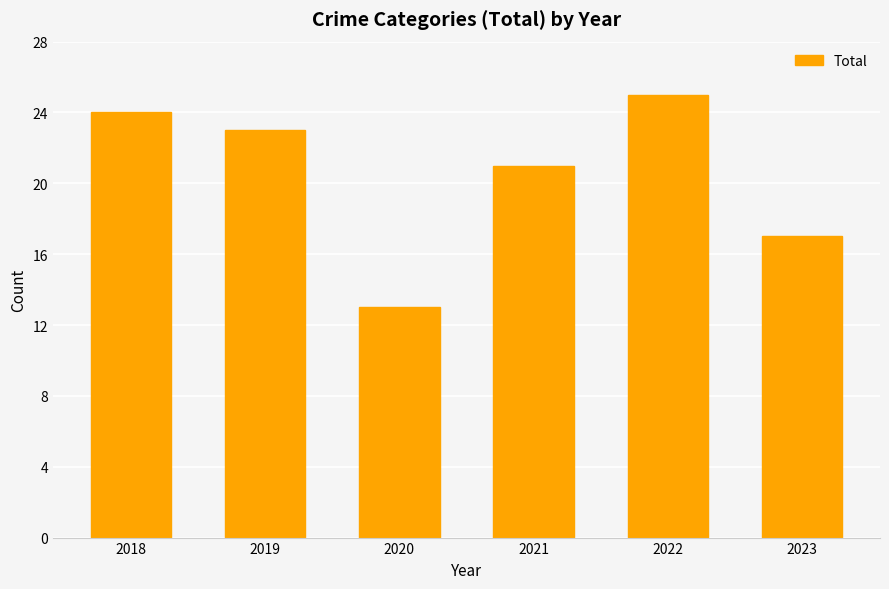

The chart shows a value of 40 at 2018. True or false?

False